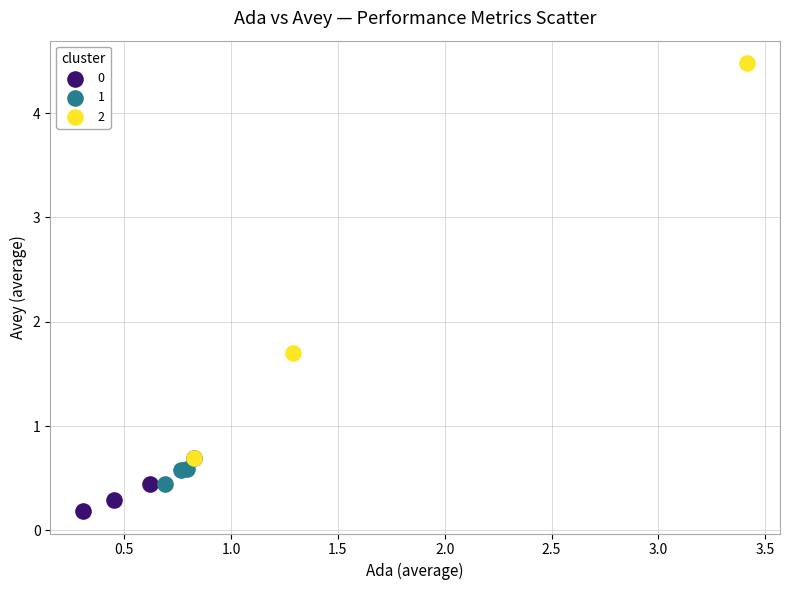

Which series has the widest spread of Y values?

2